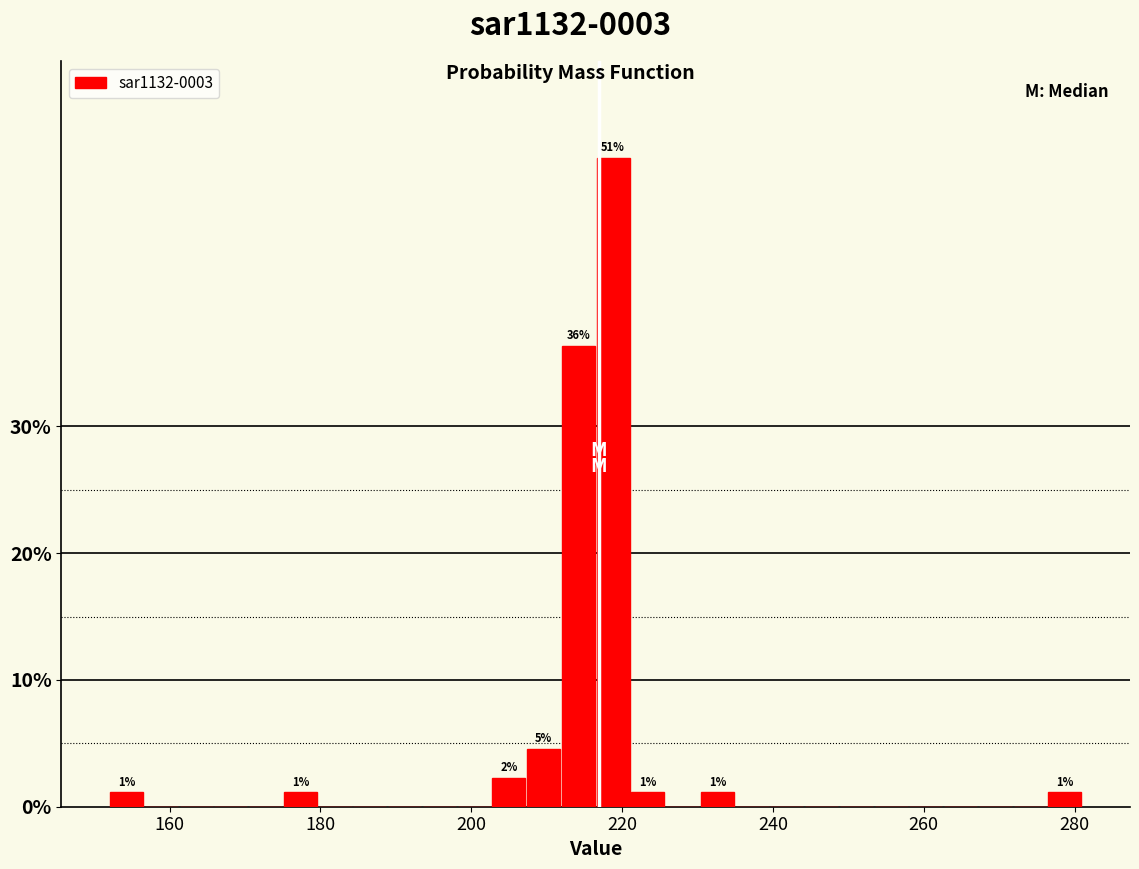

Read against the x-axis, roughly where is the centre of the tallest bar?

218